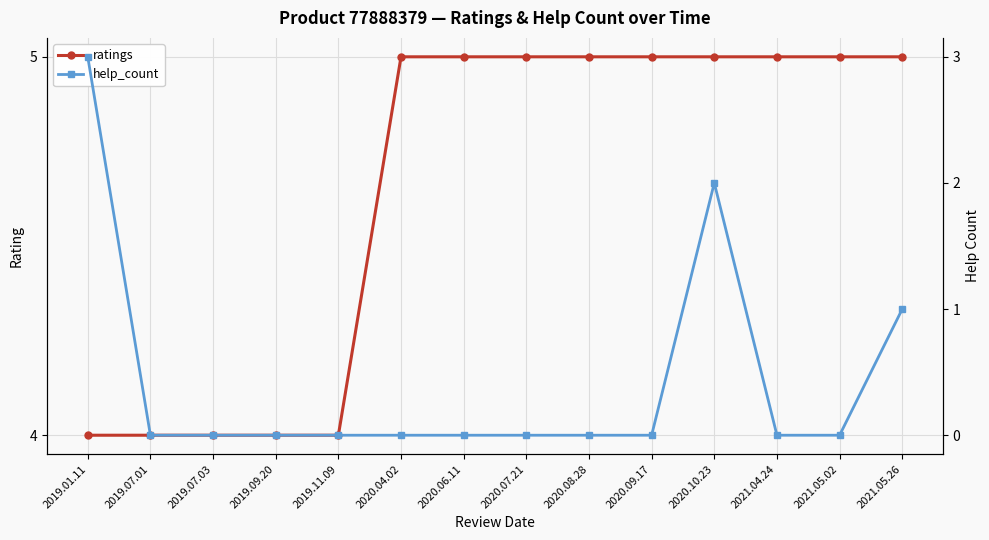

Is the value of help_count at 2021.05.02 greater than the value of ratings at 2020.10.23?

No